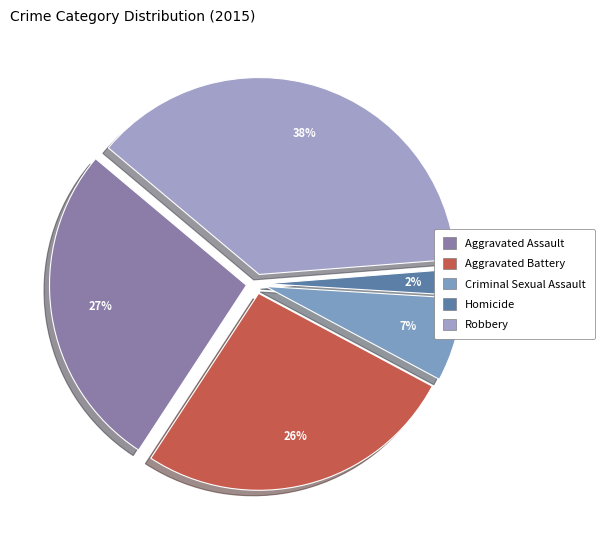

Rank the categories by value from lowest to highest.

Homicide, Criminal Sexual Assault, Aggravated Battery, Aggravated Assault, Robbery